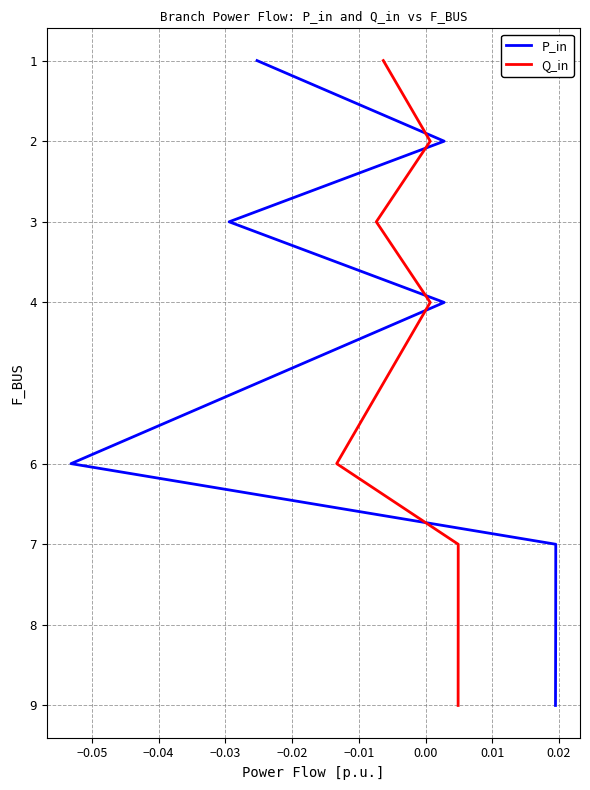

Does the chart have visible grid lines?

Yes